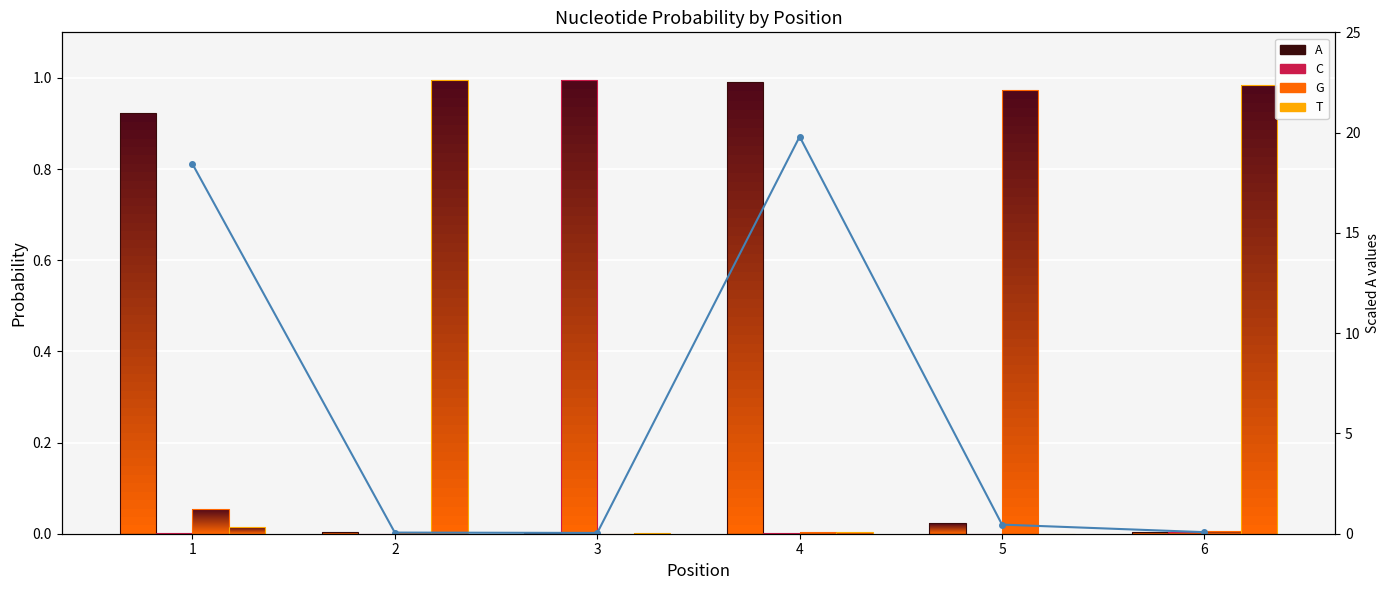

Which series changed the most between 5 and 6?

T